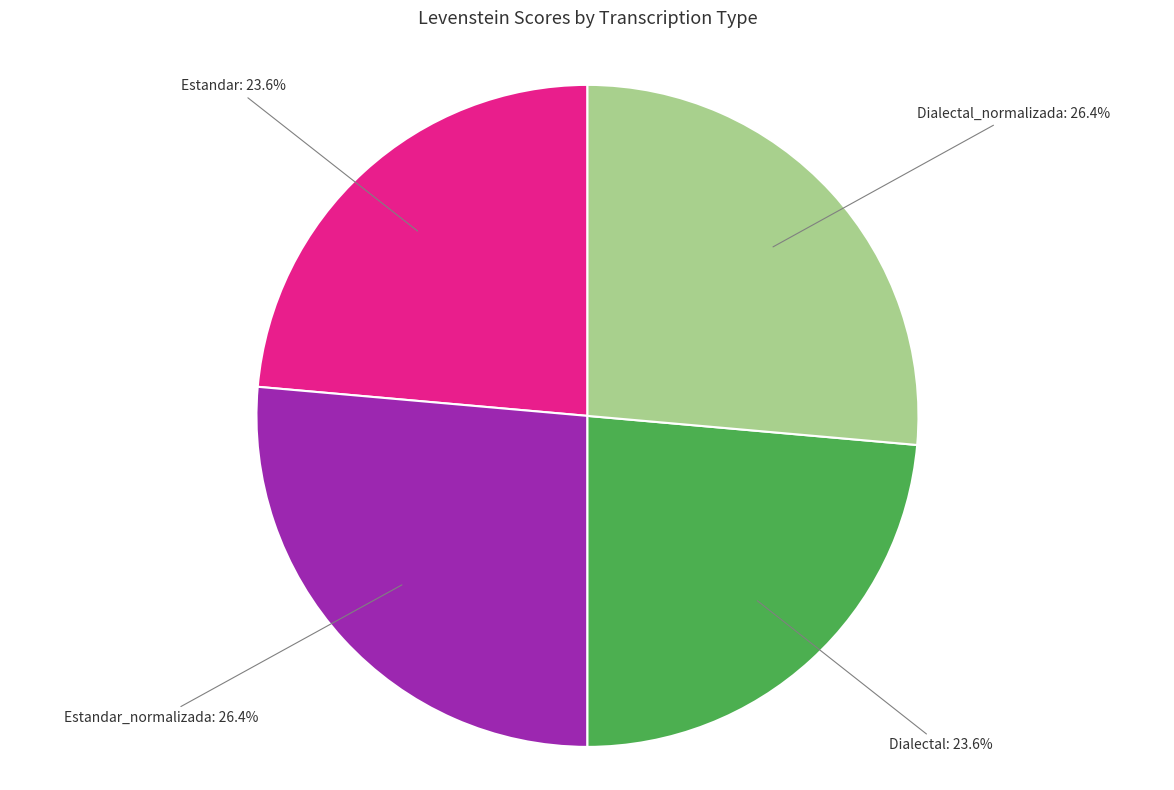

How much of the chart is everything except Dialectal_normalizada?

73.6%